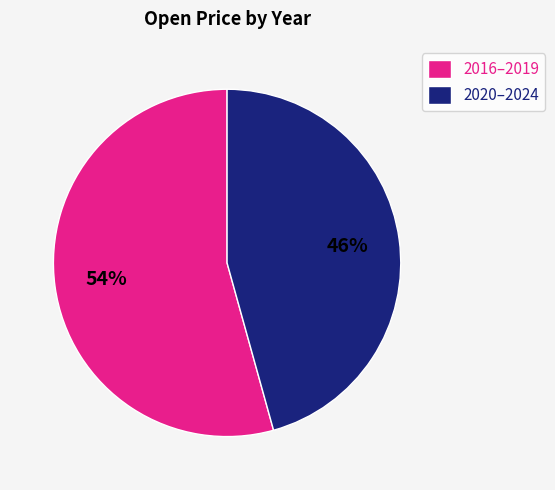

How many segments does this pie chart have?

2